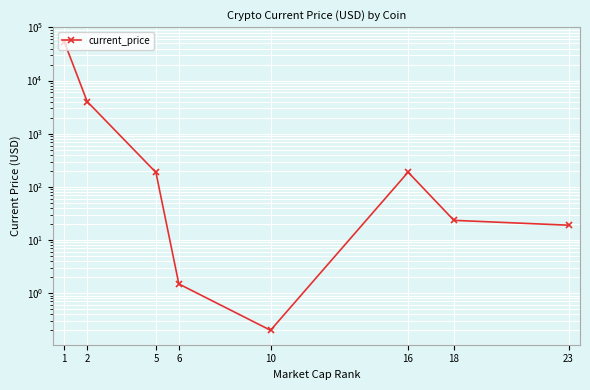

What is the change in value from 1 to 18?

-54127.6